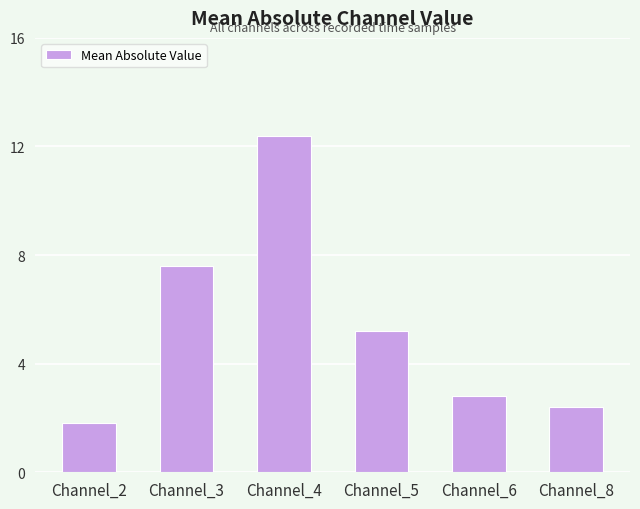

Where does the data first go above 5?

Channel_3